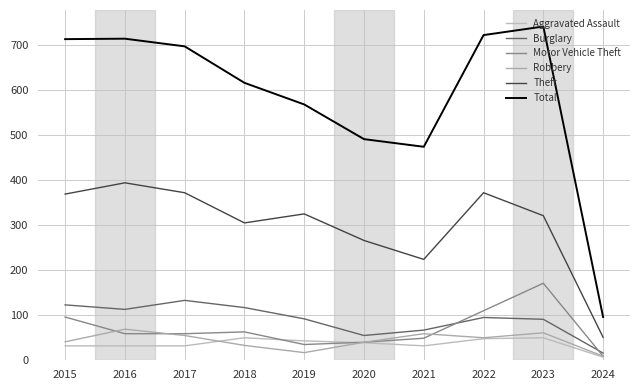

True or false: Motor Vehicle Theft has a value of 110 at 2022.

True